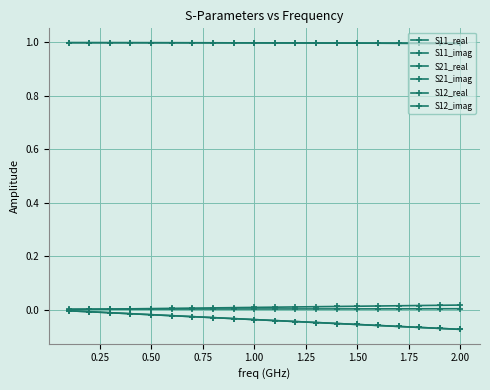

At which label is S21_real closest to 0?

2.00